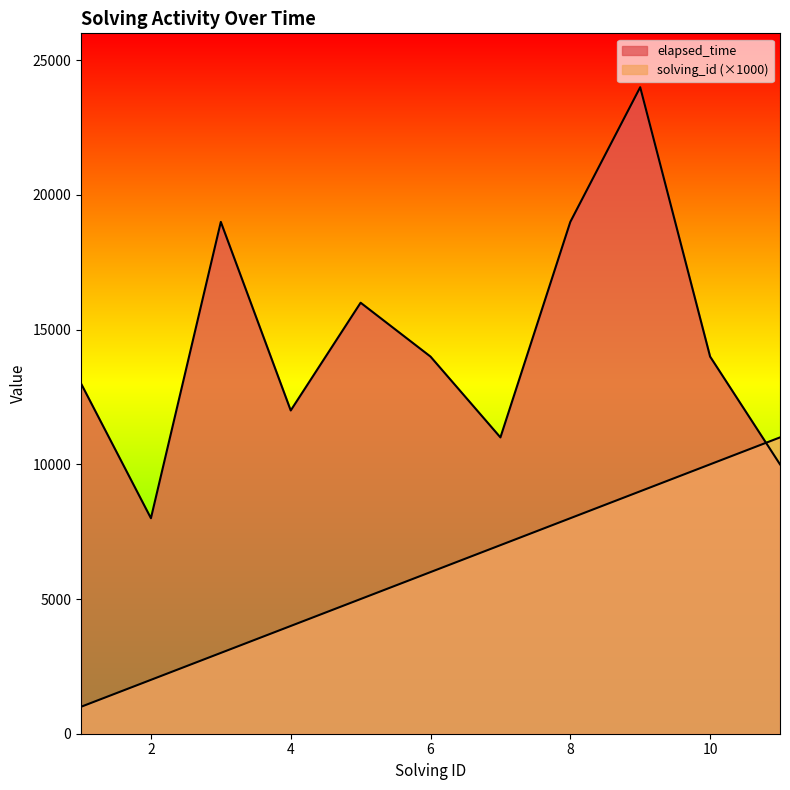

The value of elapsed_time at 10 is 24238. True or false?

False